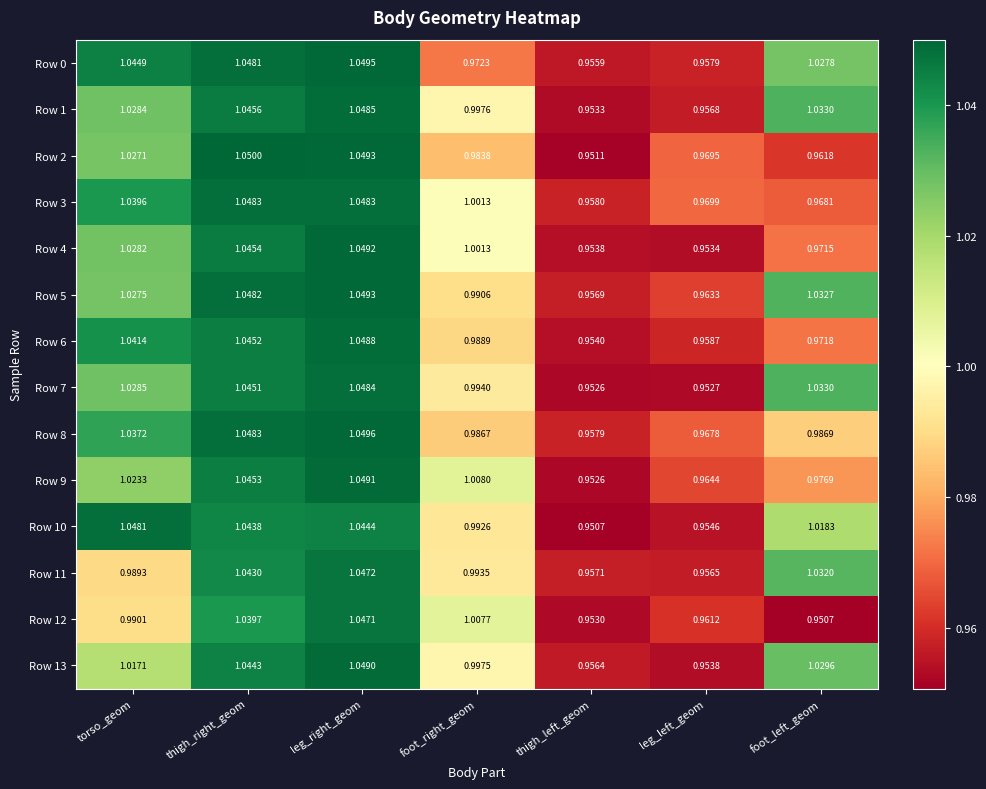

Where is Row 0 nearest to the value 1?

foot_right_geom